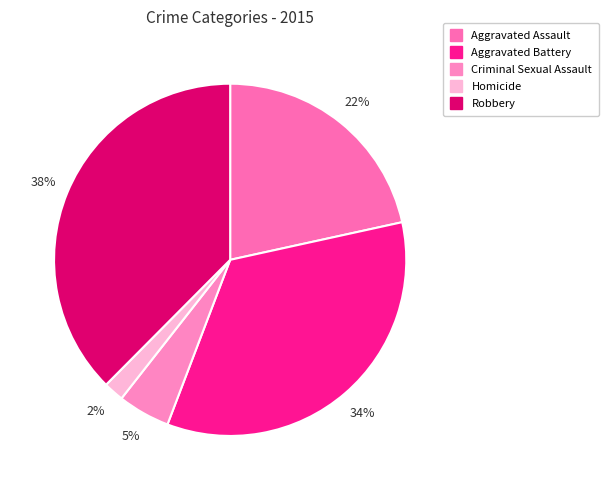

To the nearest percent, what portion does Aggravated Battery represent?

34%